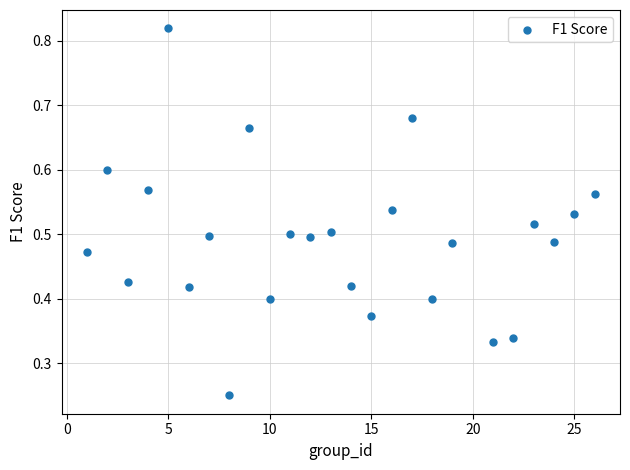

What is the range of X values (max minus min)?

25.0